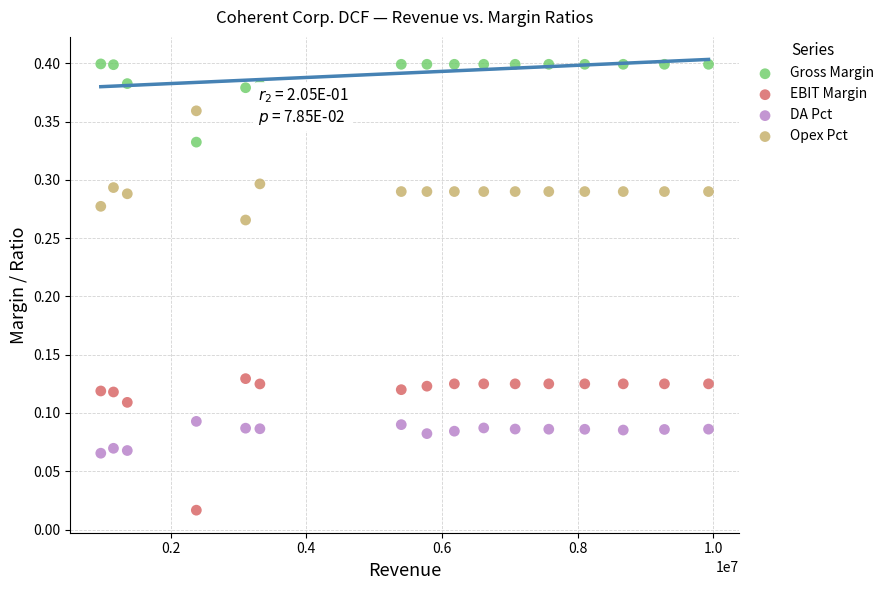

Which series reaches the minimum Y coordinate?

EBIT Margin